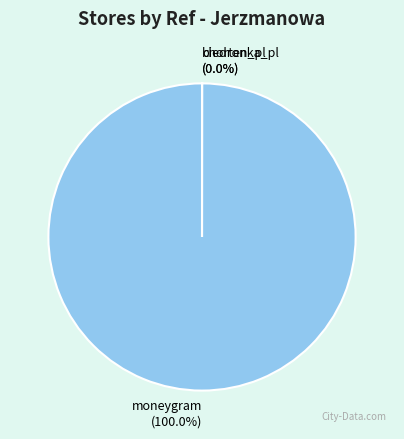

Which slice is the largest?

moneygram